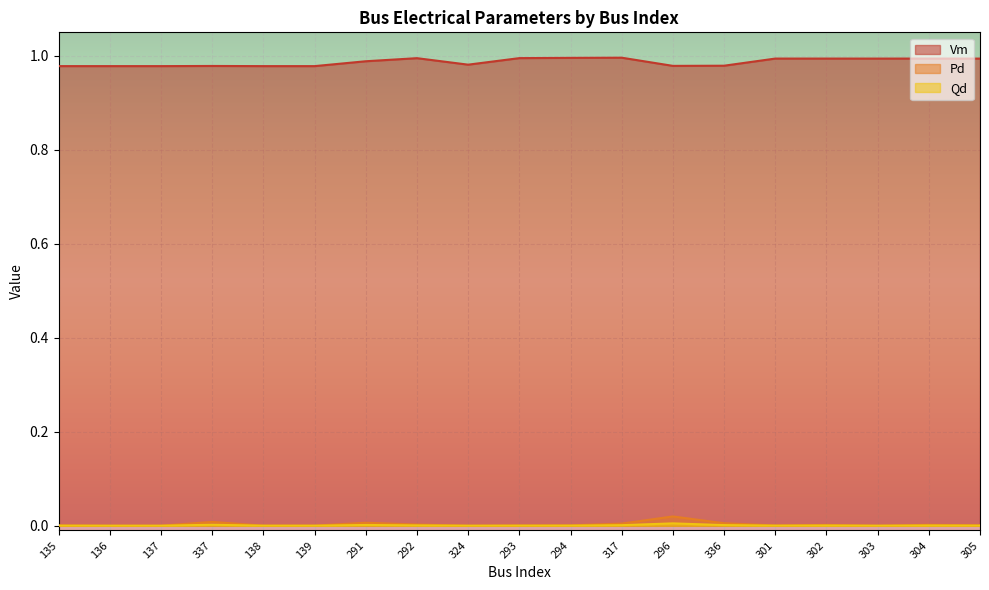

Which series has the widest spread of values?

Pd